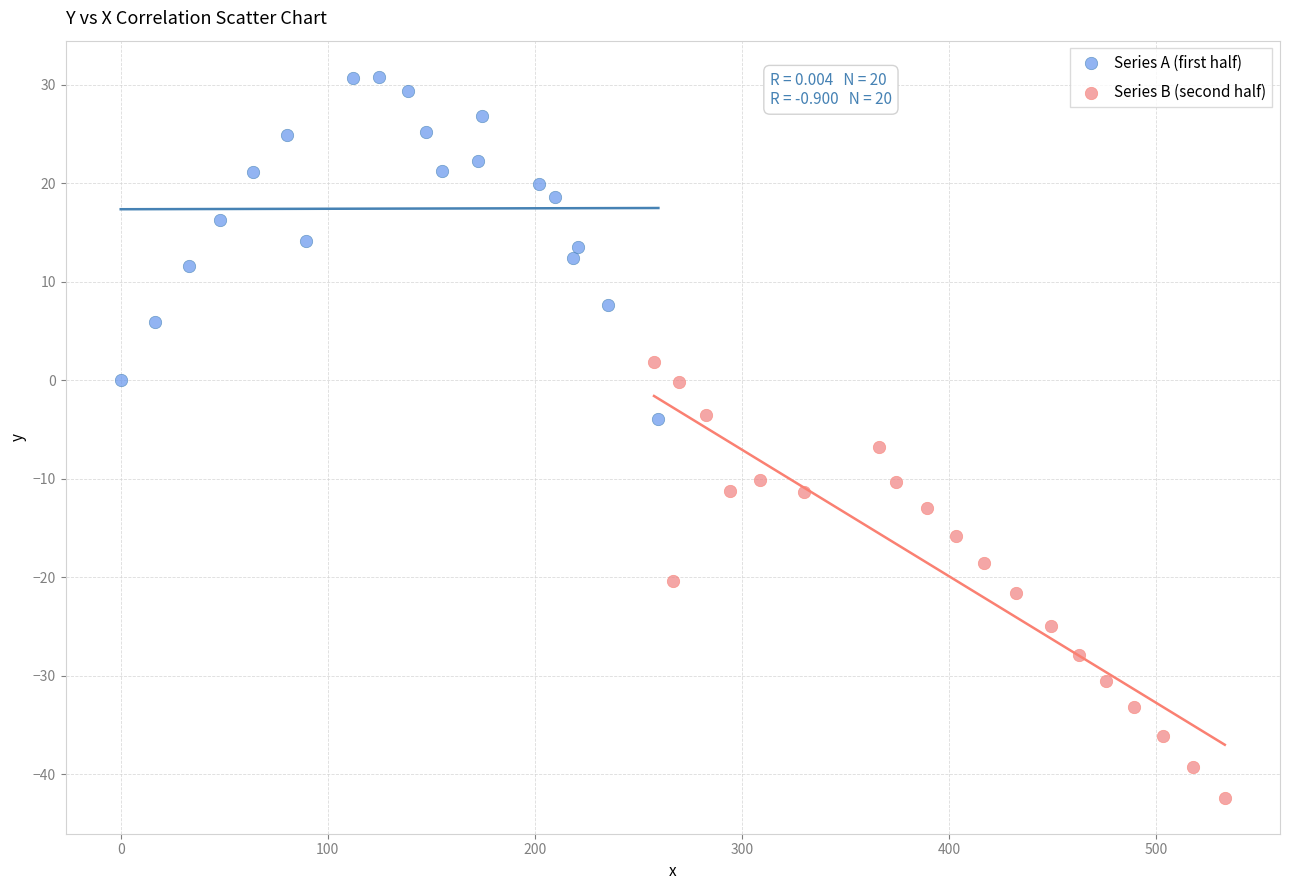

Which series reaches the maximum Y coordinate?

Series A (first half)